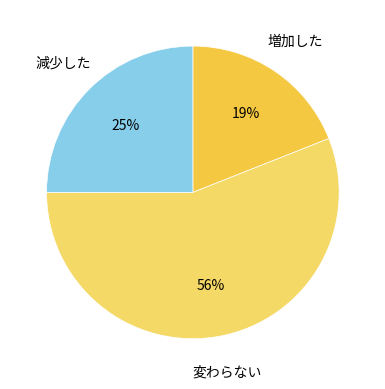

Combined, do 減少した and 変わらない account for over 50%?

Yes